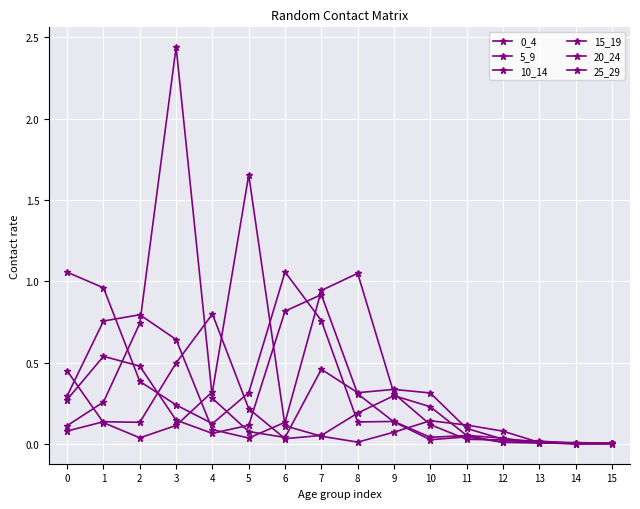

Which series has the widest spread of values?

15_19